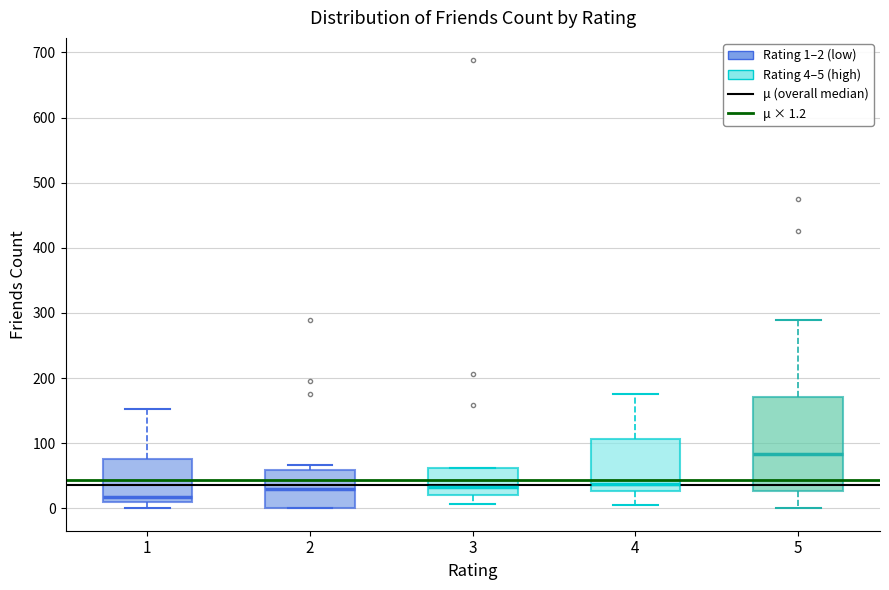

Reading left to right, transcribe this box plot: for each box, give where its median line is, the range the box spans, and where its two whiskers end, as read against the y-axis. The values are not printed on the chart, so give them approximately, as read against the axis.

1: median 20, box 10 to 80, whiskers 0 to 150
2: median 30, box 0 to 60, whiskers 0 to 70
3: median 30, box 20 to 60, whiskers 10 to 60
4: median 40, box 30 to 110, whiskers 10 to 180
5: median 80, box 30 to 170, whiskers 0 to 290